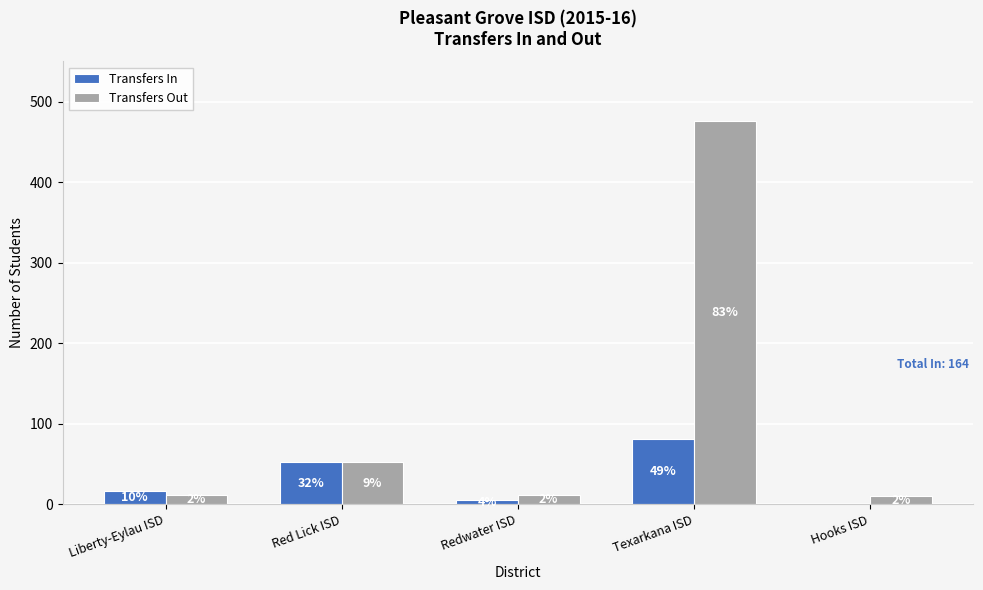

How many groups of bars are there?

5